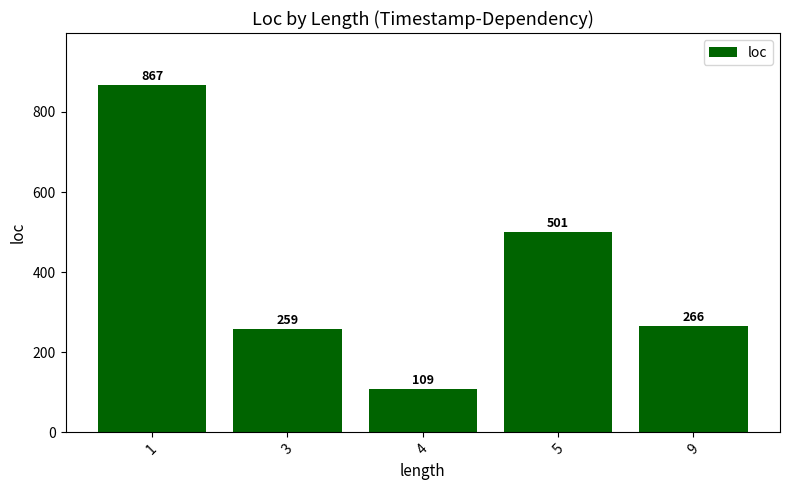

Between 1 and 4, which is larger?

1